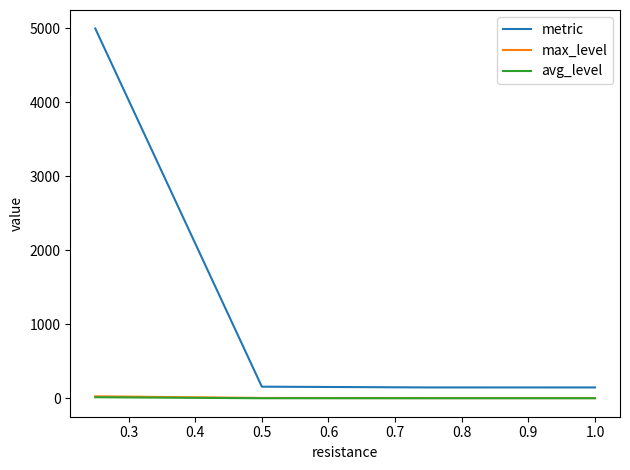

True or false: max_level and metric cross at least once.

False